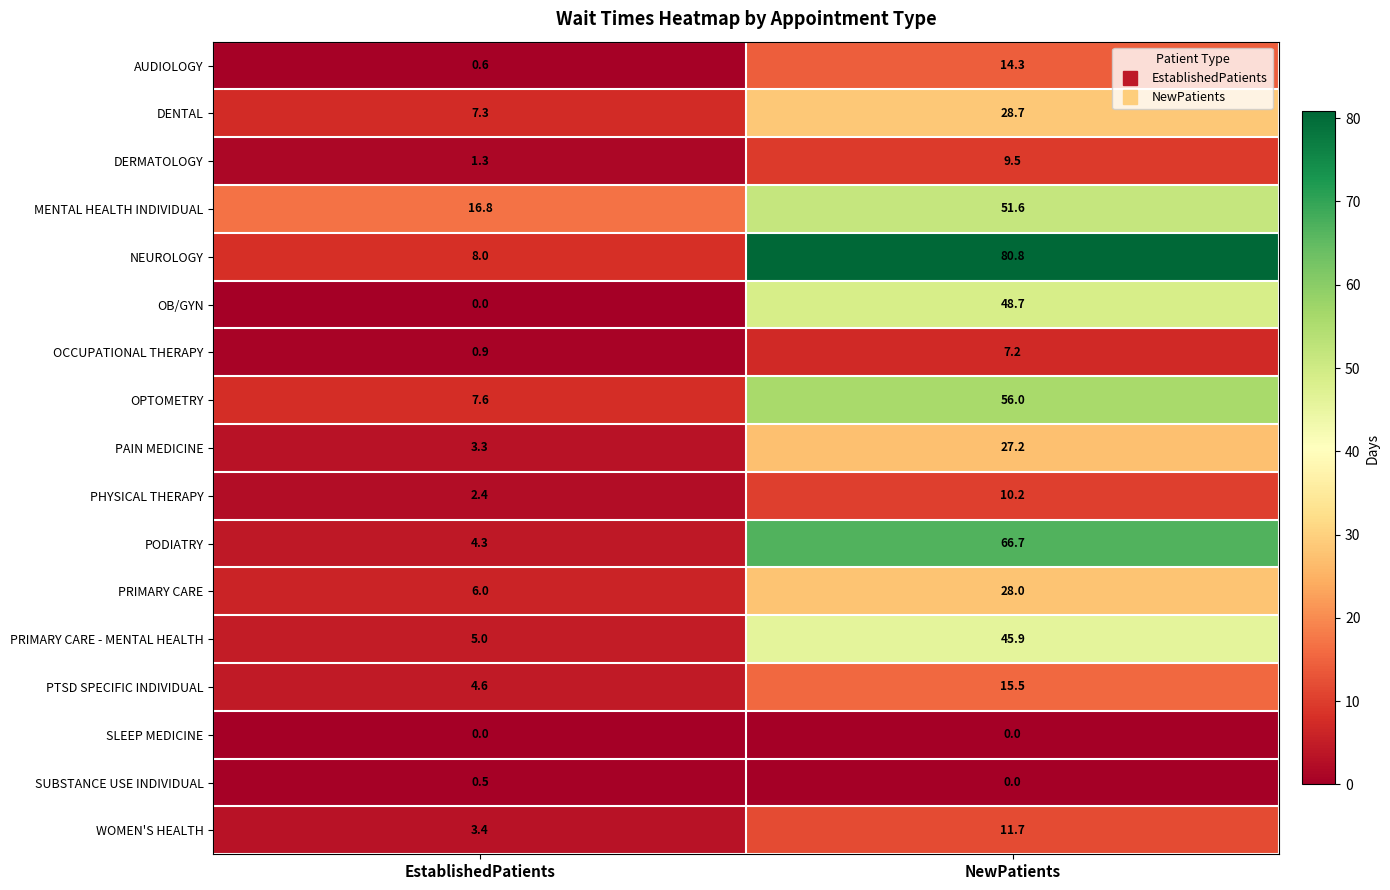

Which series has the largest total across all categories?

NEUROLOGY